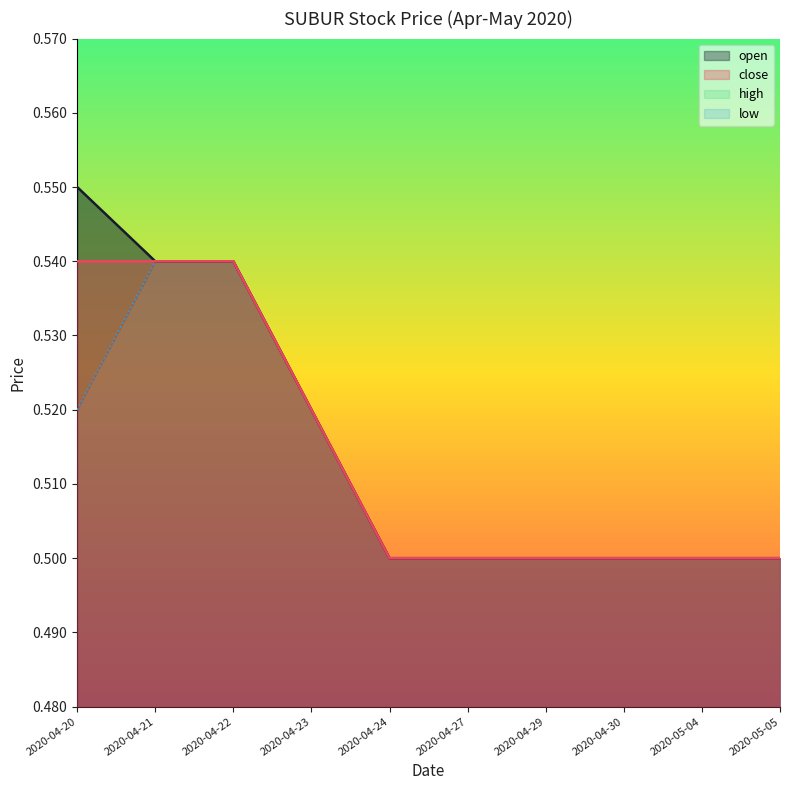

What is the label of the 3rd point from the right?

2020-04-30